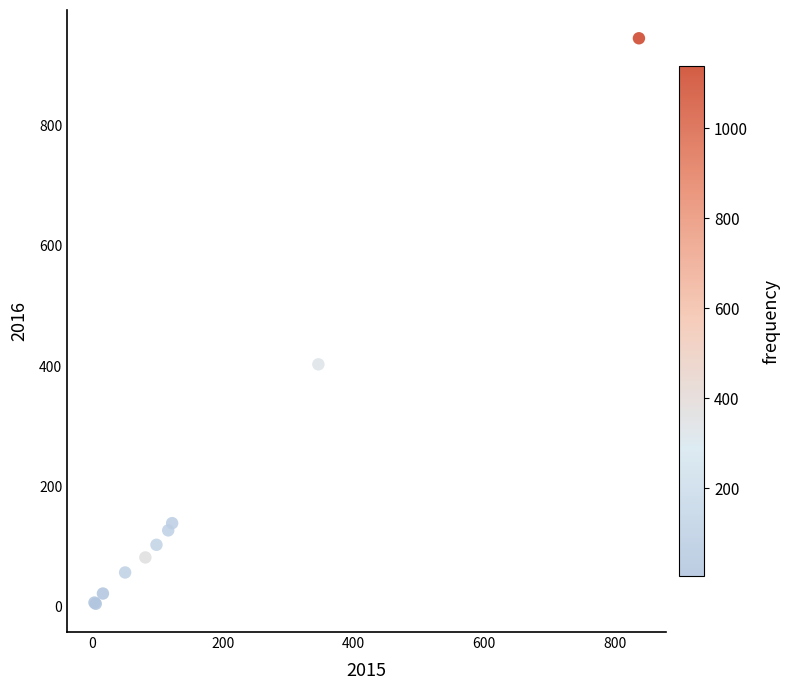

What Y value in the scatter plot is closest to 475?

403